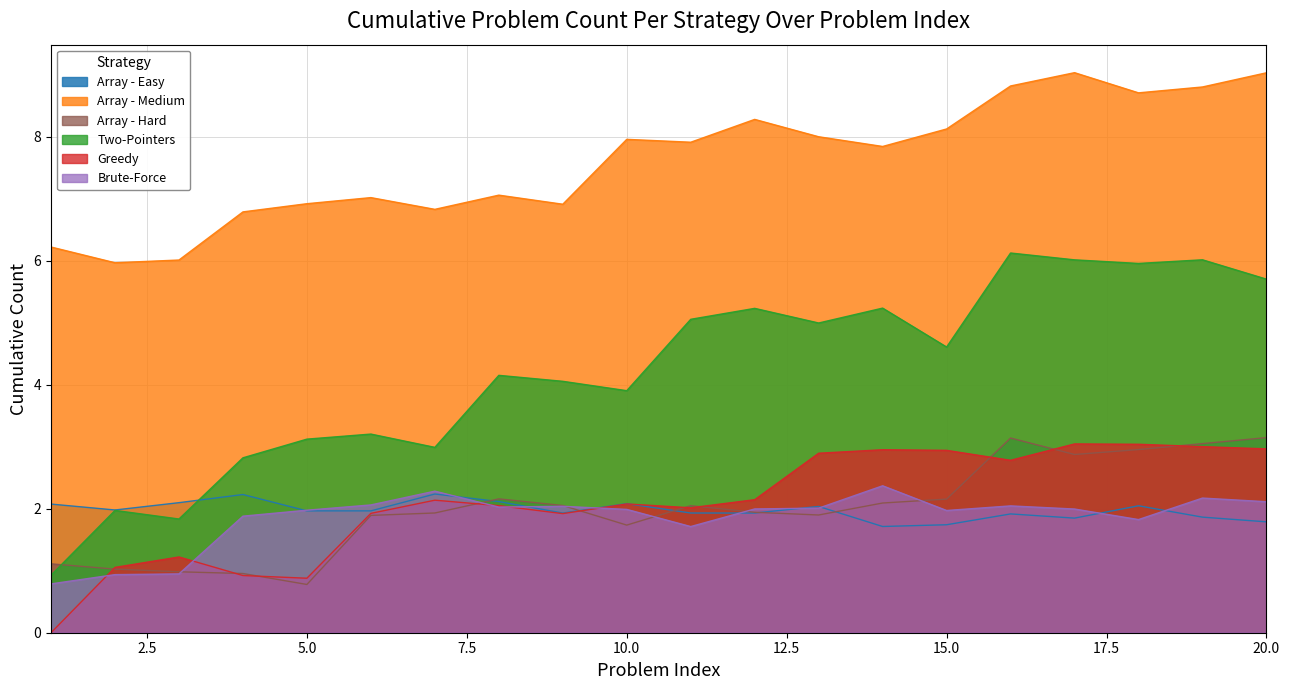

At which category is the sum across all series the highest?

17